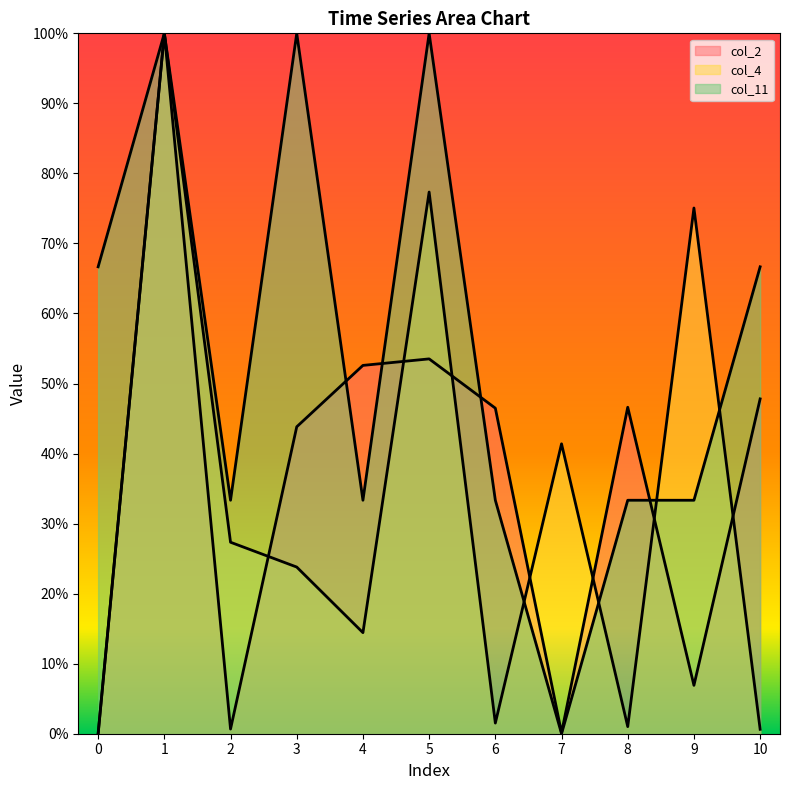

Which category has the highest value in the col_4 series?

1